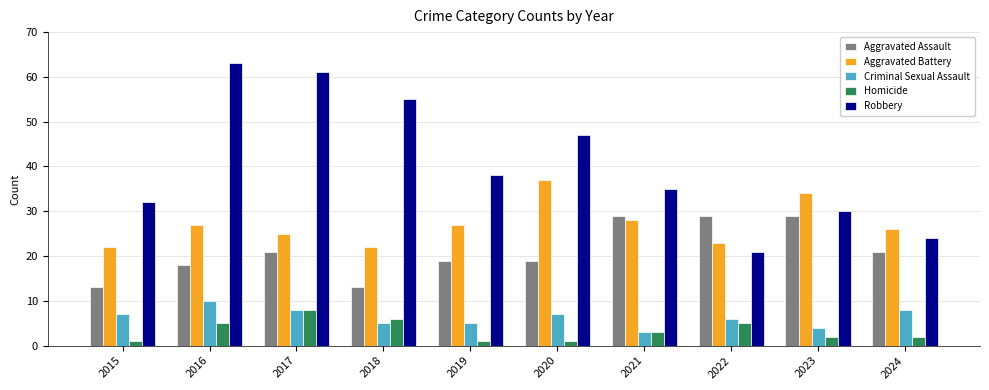

What is the maximum value shown in the chart?

63